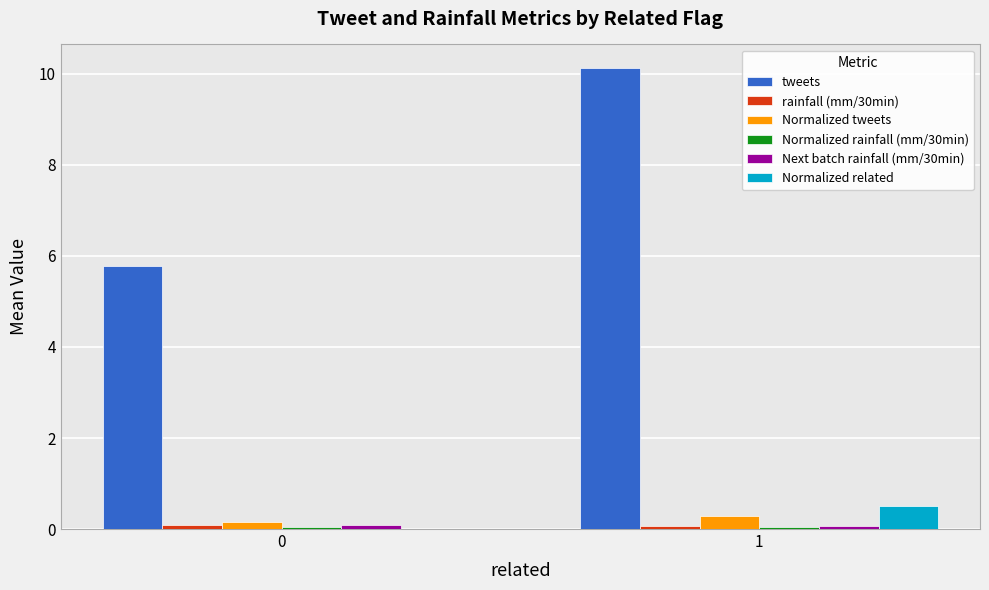

What is the maximum value shown in the chart?

10.1